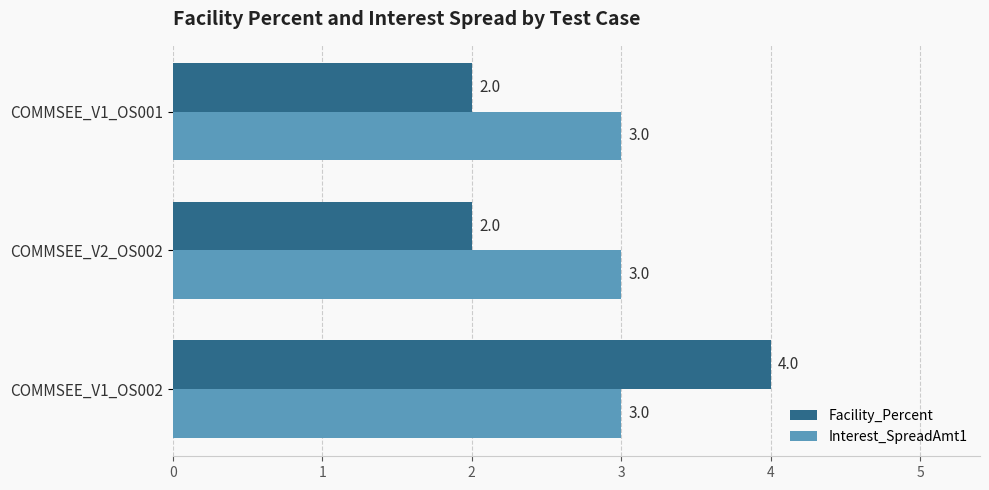

Which series has the widest spread of values?

Facility_Percent